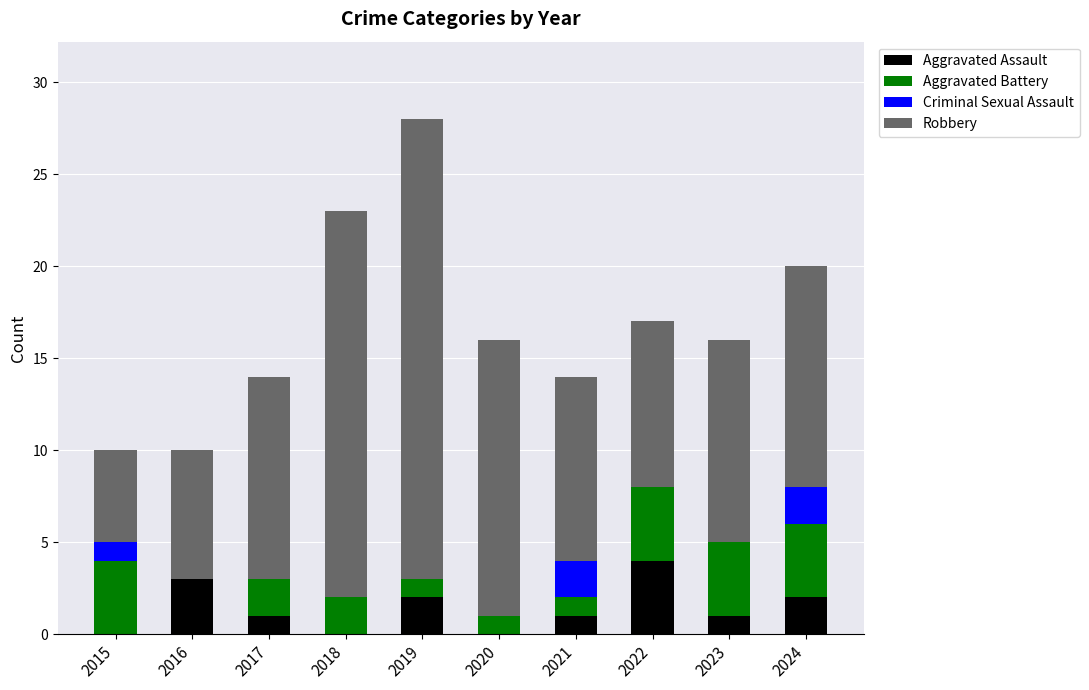

Count the number of data series in this chart.

4